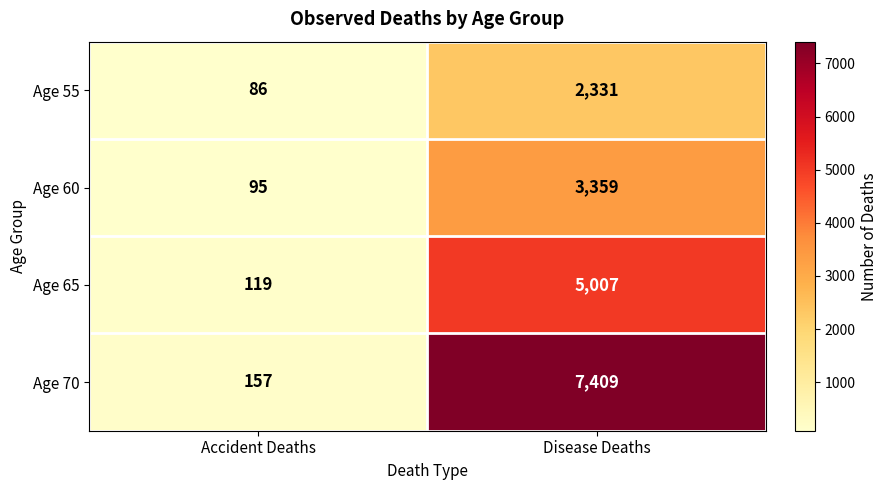

Is it true that Age 70 equals 7409 at Disease Deaths?

True